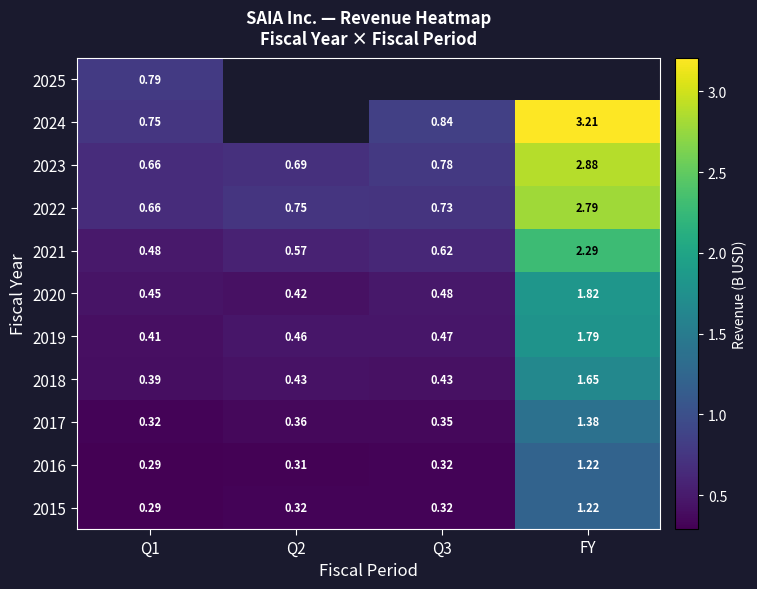

Is the value of 2020 at Q3 greater than the value of 2015 at Q3?

Yes